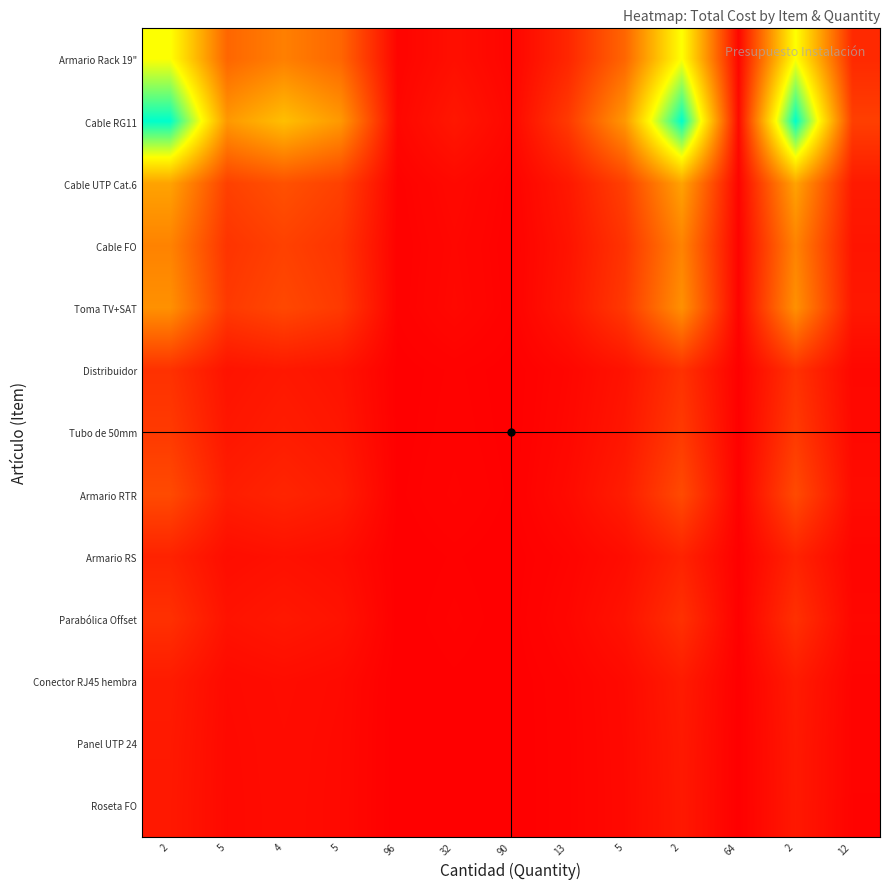

Reading left to right, extract all data points from this chart.

row_0: 2=0.7	5=0.3	4=0.3	5=0.3	96=0.0	32=0.0	90=0.0	13=0.1	5=0.3	2=0.7	64=0.0	2=0.7	12=0.1
row_1: 2=1.0	5=0.4	4=0.5	5=0.4	96=0.0	32=0.1	90=0.0	13=0.2	5=0.4	2=1.0	64=0.0	2=1.0	12=0.2
row_2: 2=0.4	5=0.2	4=0.2	5=0.2	96=0.0	32=0.0	90=0.0	13=0.1	5=0.2	2=0.4	64=0.0	2=0.4	12=0.1
row_3: 2=0.3	5=0.1	4=0.2	5=0.1	96=0.0	32=0.0	90=0.0	13=0.1	5=0.1	2=0.3	64=0.0	2=0.3	12=0.1
row_4: 2=0.4	5=0.2	4=0.2	5=0.2	96=0.0	32=0.0	90=0.0	13=0.1	5=0.2	2=0.4	64=0.0	2=0.4	12=0.1
row_5: 2=0.1	5=0.1	4=0.1	5=0.1	96=0.0	32=0.0	90=0.0	13=0.0	5=0.1	2=0.1	64=0.0	2=0.1	12=0.0
row_6: 2=0.2	5=0.1	4=0.1	5=0.1	96=0.0	32=0.0	90=0.0	13=0.0	5=0.1	2=0.2	64=0.0	2=0.2	12=0.0
row_7: 2=0.2	5=0.1	4=0.1	5=0.1	96=0.0	32=0.0	90=0.0	13=0.0	5=0.1	2=0.2	64=0.0	2=0.2	12=0.0
row_8: 2=0.1	5=0.0	4=0.0	5=0.0	96=0.0	32=0.0	90=0.0	13=0.0	5=0.0	2=0.1	64=0.0	2=0.1	12=0.0
row_9: 2=0.1	5=0.1	4=0.1	5=0.1	96=0.0	32=0.0	90=0.0	13=0.0	5=0.1	2=0.1	64=0.0	2=0.1	12=0.0
row_10: 2=0.1	5=0.0	4=0.0	5=0.0	96=0.0	32=0.0	90=0.0	13=0.0	5=0.0	2=0.1	64=0.0	2=0.1	12=0.0
row_11: 2=0.1	5=0.0	4=0.0	5=0.0	96=0.0	32=0.0	90=0.0	13=0.0	5=0.0	2=0.1	64=0.0	2=0.1	12=0.0
row_12: 2=0.1	5=0.0	4=0.0	5=0.0	96=0.0	32=0.0	90=0.0	13=0.0	5=0.0	2=0.1	64=0.0	2=0.1	12=0.0